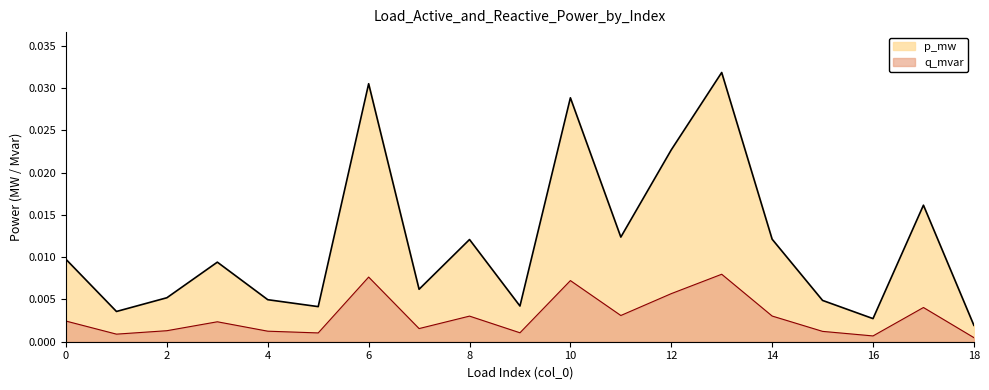

Which has a higher value, 17 or 11?

17